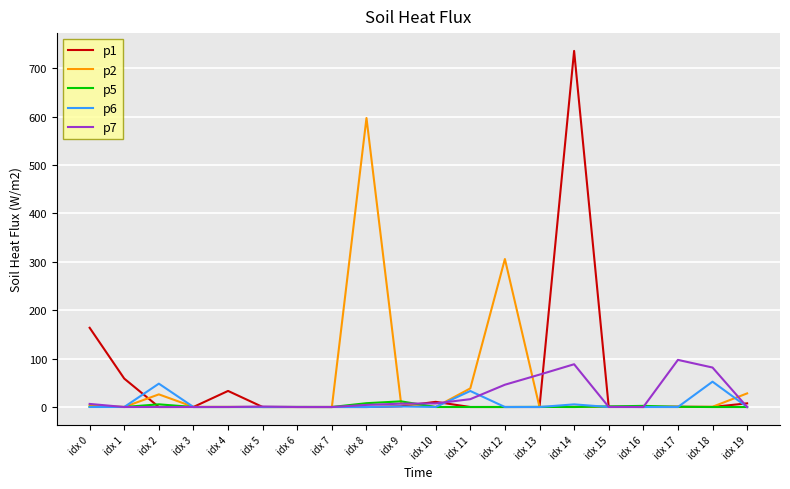

Which category has the highest value across all series?

idx 14